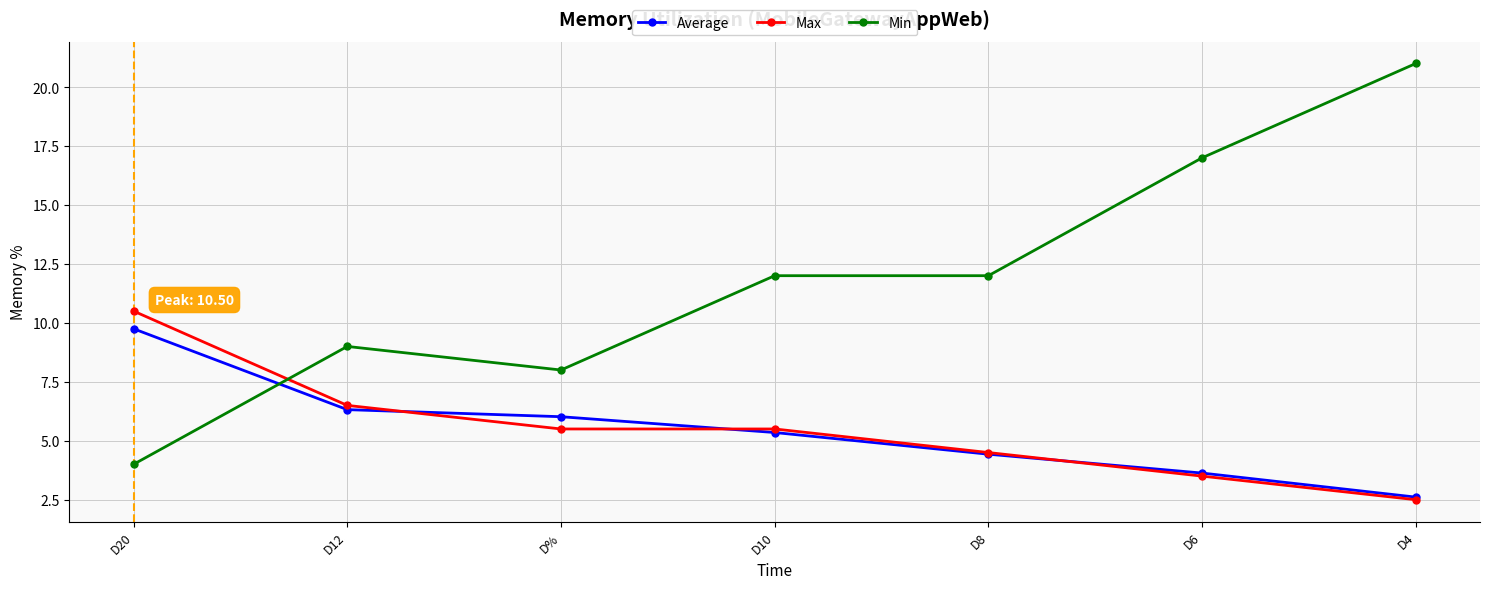

The Max series shows 3.5 at D6. True or false?

True